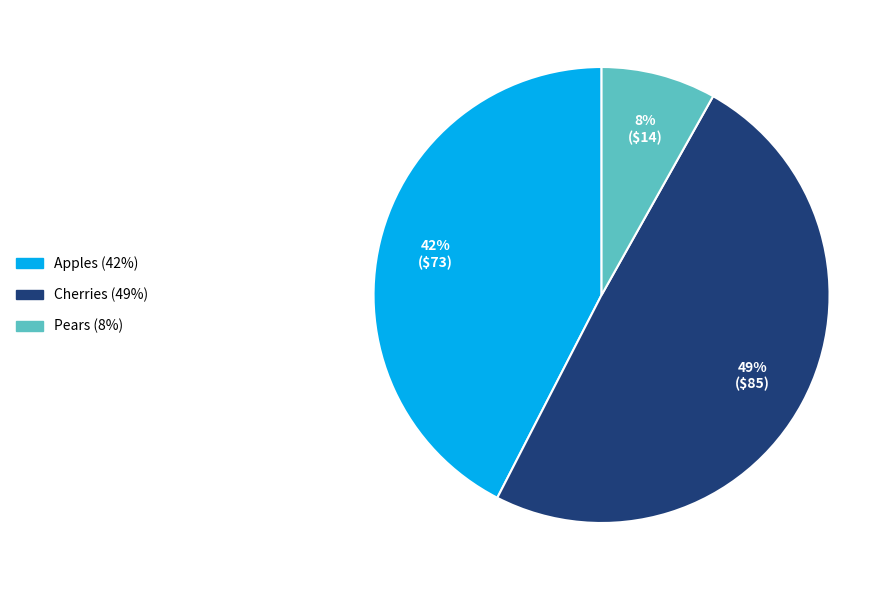

To the nearest percent, what is the combined percentage of Pears and Cherries?

58%